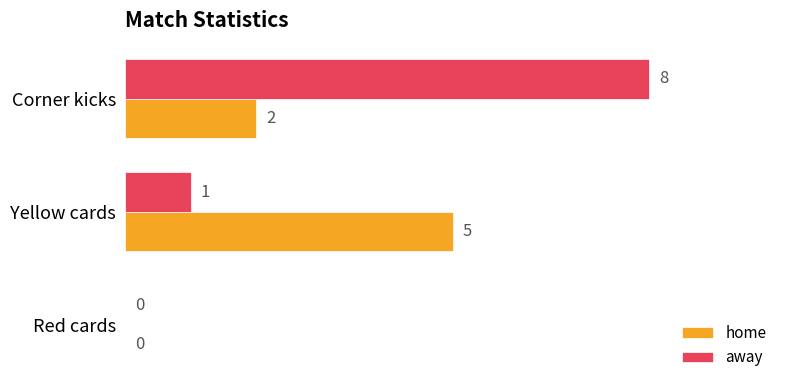

What is the greatest value displayed?

8